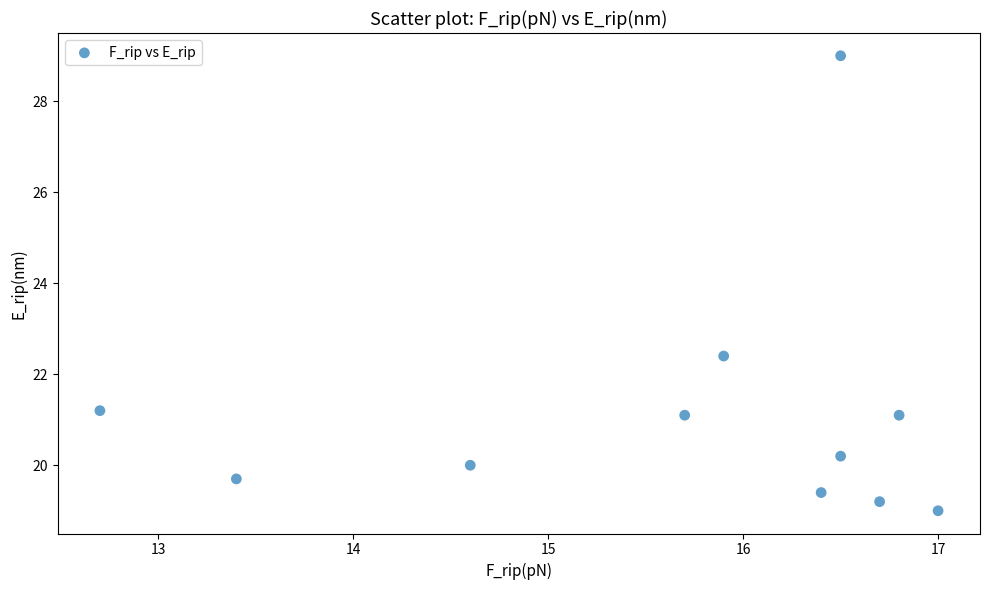

What is the average Y value?

21.1